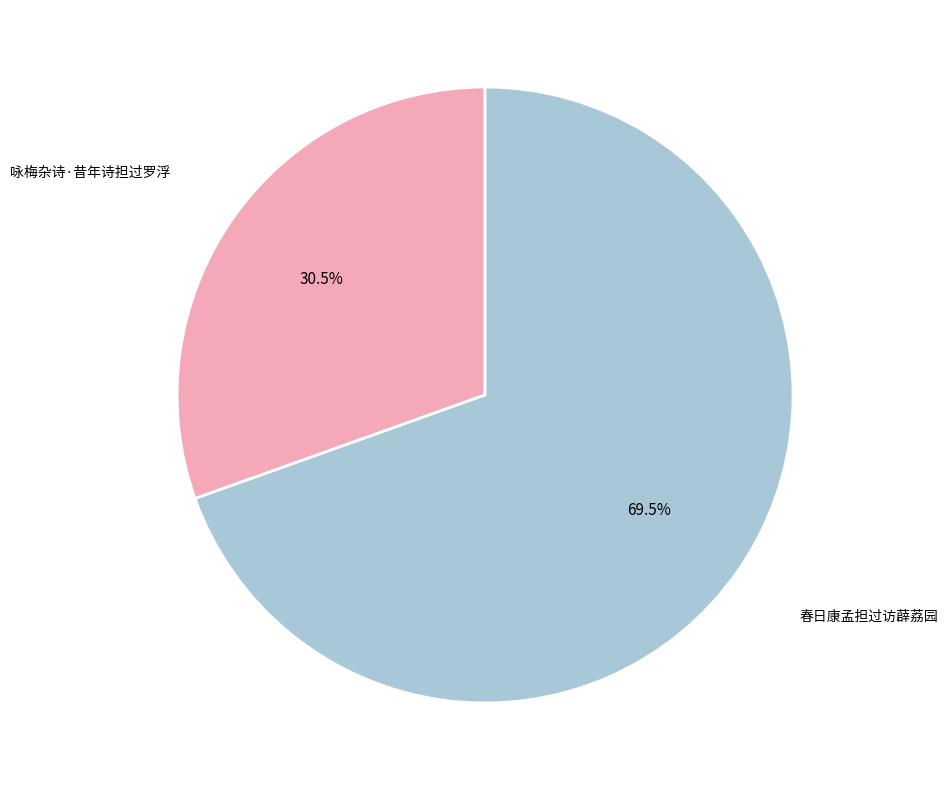

Is there a majority slice in this chart?

Yes